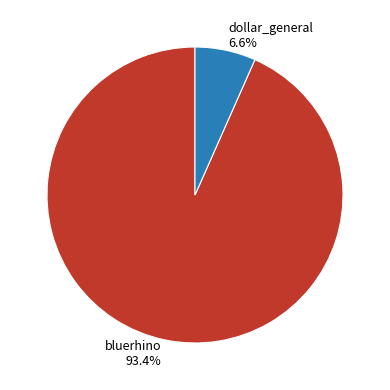

How many slices are in this pie chart?

2